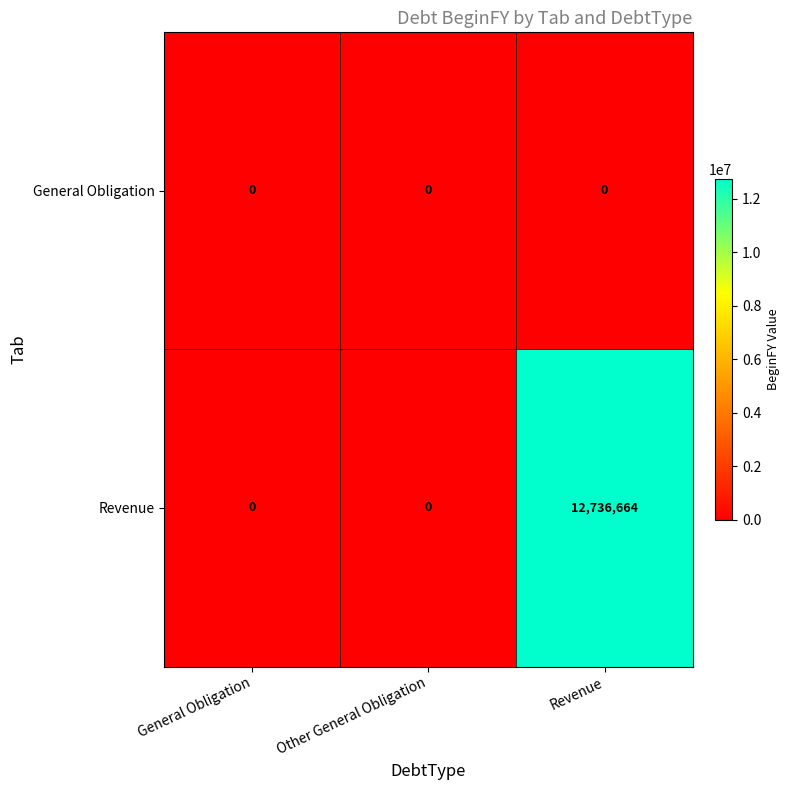

Which series has the widest spread of values?

Revenue